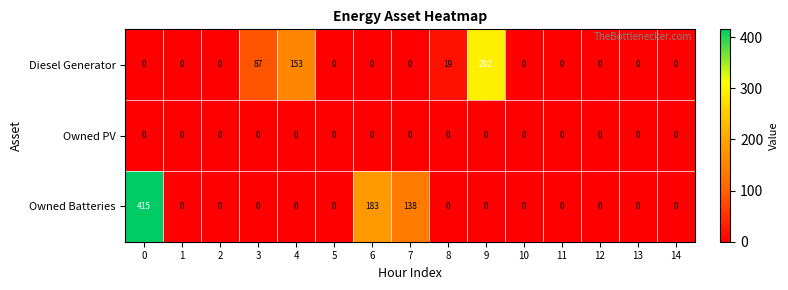

Rank the series by their maximum value, from highest to lowest.

Owned Batteries, Diesel Generator, Owned PV